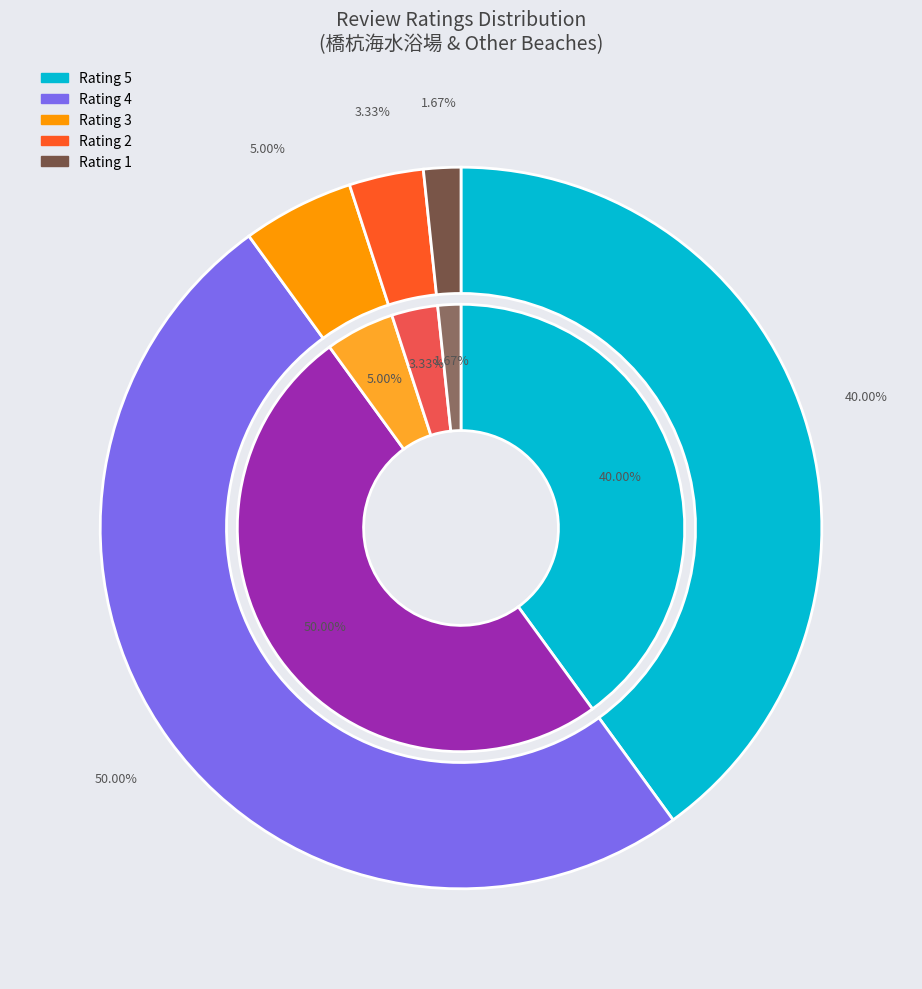

Count the number of slices in the pie.

5